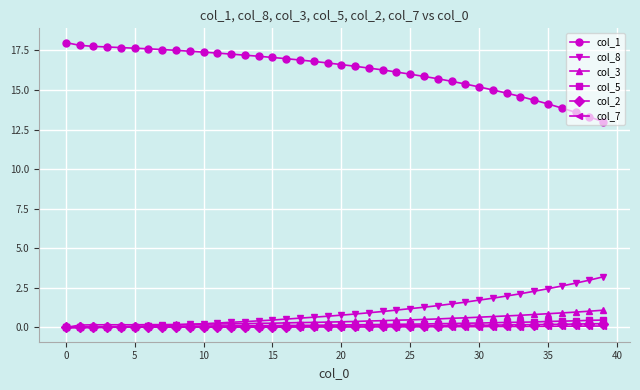

What is the value of the col_8 point at the 35th from the left?

2.3